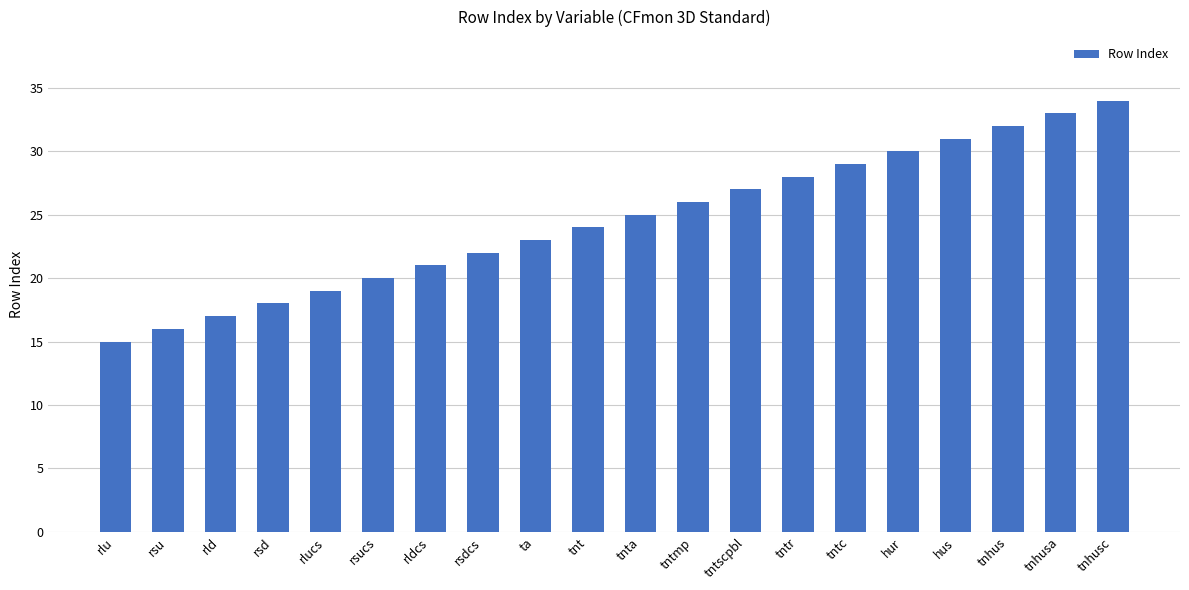

List the labels in order of value, largest first.

tnhusc, tnhusa, tnhus, hus, hur, tntc, tntr, tntscpbl, tntmp, tnta, tnt, ta, rsdcs, rldcs, rsucs, rlucs, rsd, rld, rsu, rlu